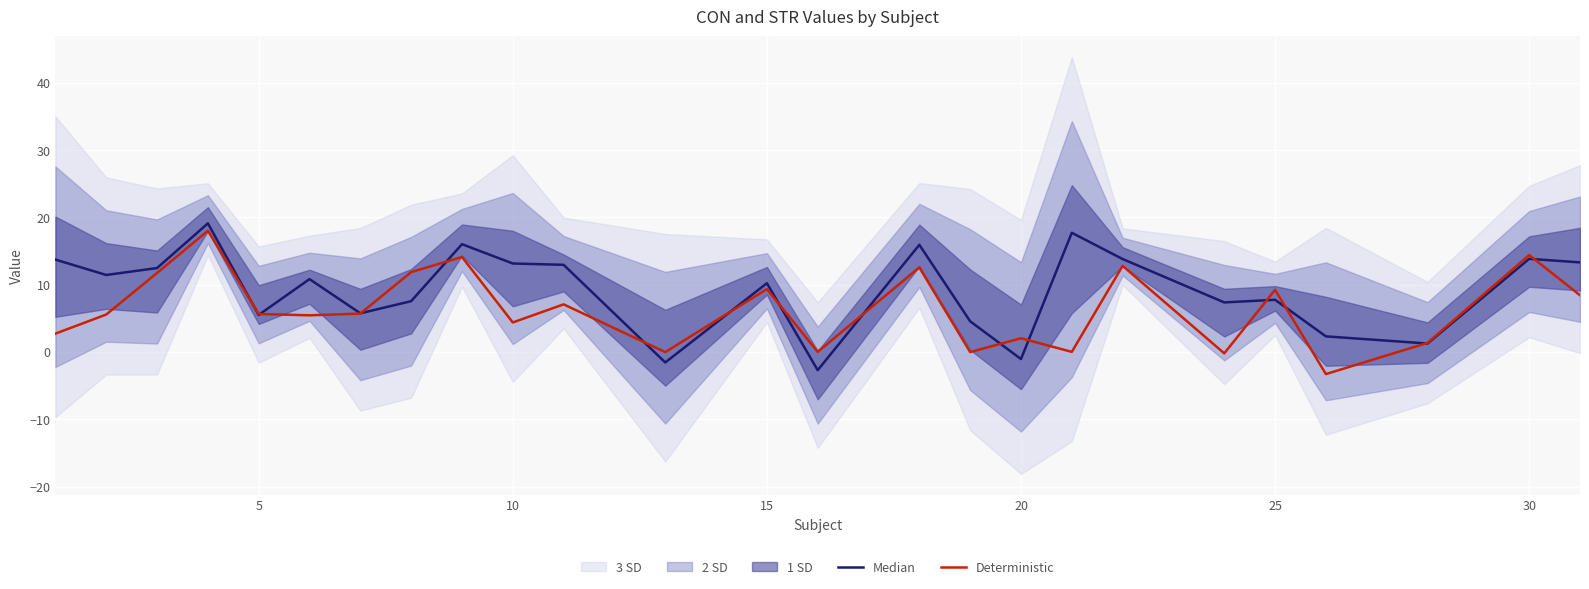

What is the highest value of the Deterministic series?

18.0